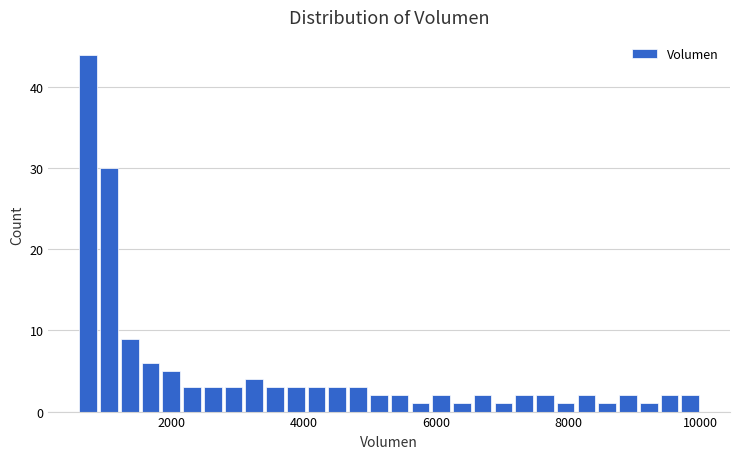

Around what value on the x-axis is the tallest bar? Give the approximate position of its centre, as read against the axis.

800